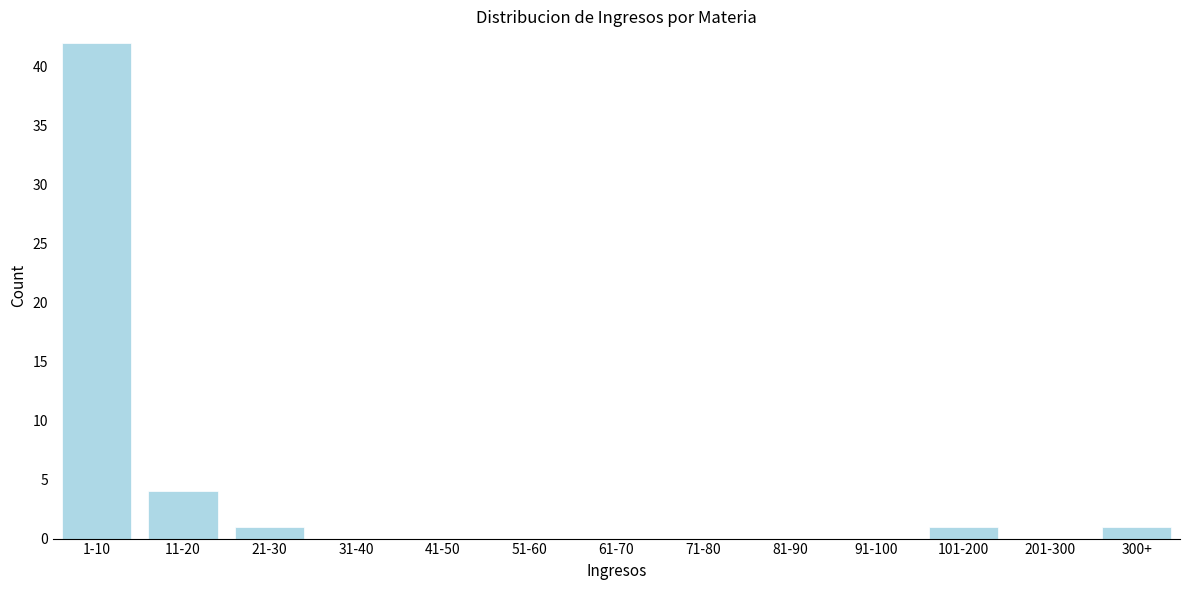

Reading right to left, transcribe all the data shown in this chart.

300+=1	201-300=0	101-200=1	91-100=0	81-90=0	71-80=0	61-70=0	51-60=0	41-50=0	31-40=0	21-30=1	11-20=4	1-10=42